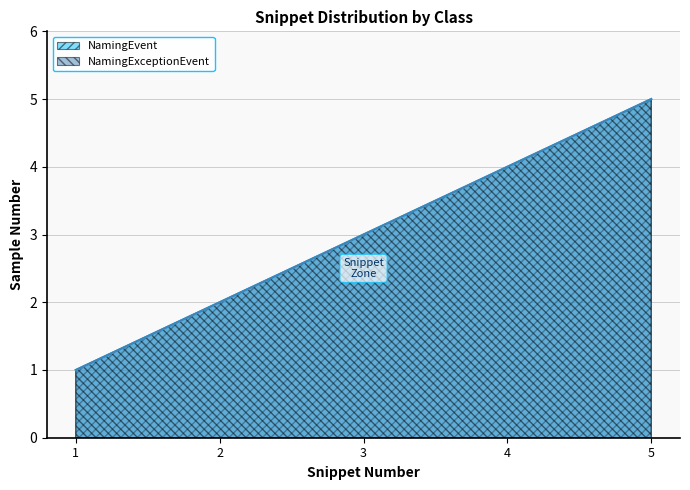

Is it true that NamingExceptionEvent equals 1 at 2?

False